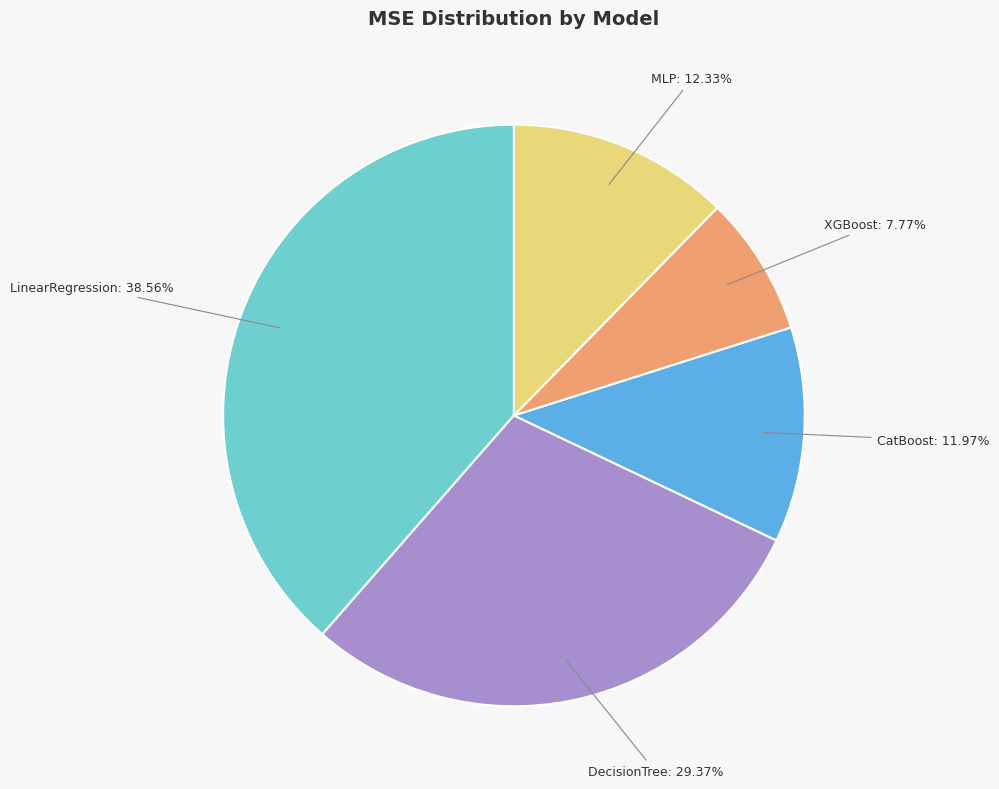

How many segments does this pie chart have?

5